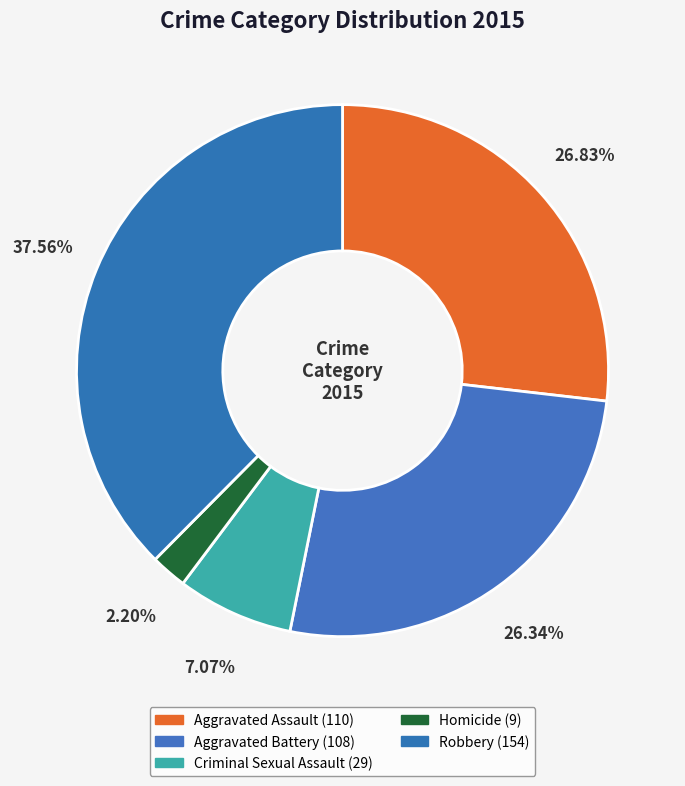

Does Aggravated Battery represent more than half of the total?

No